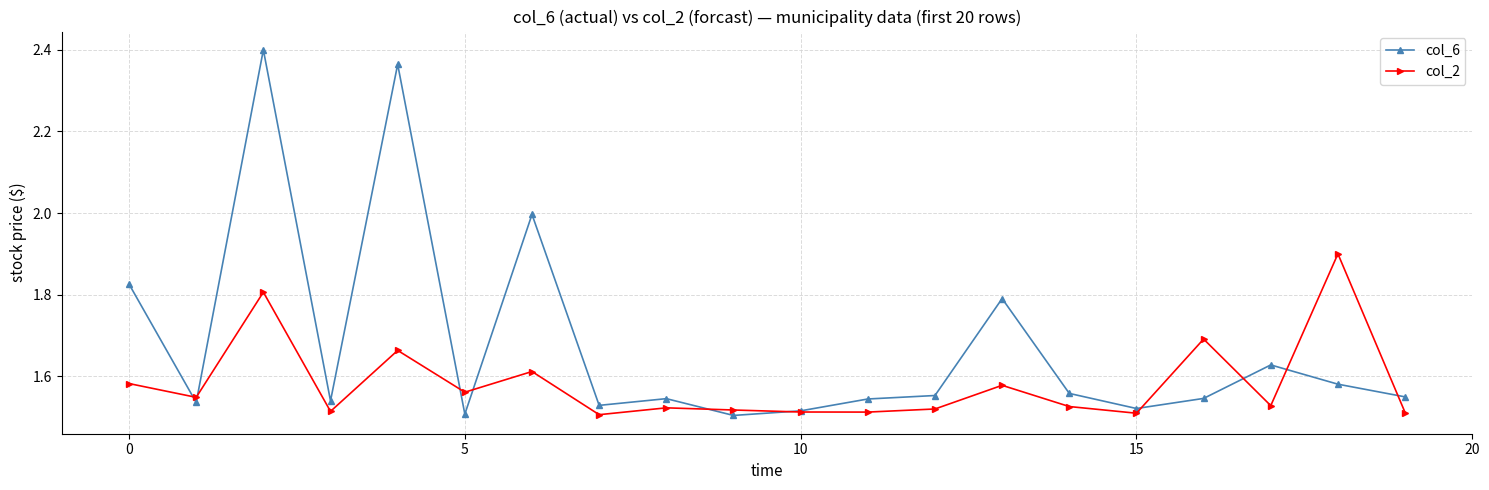

What is the maximum value for col_2?

1.9